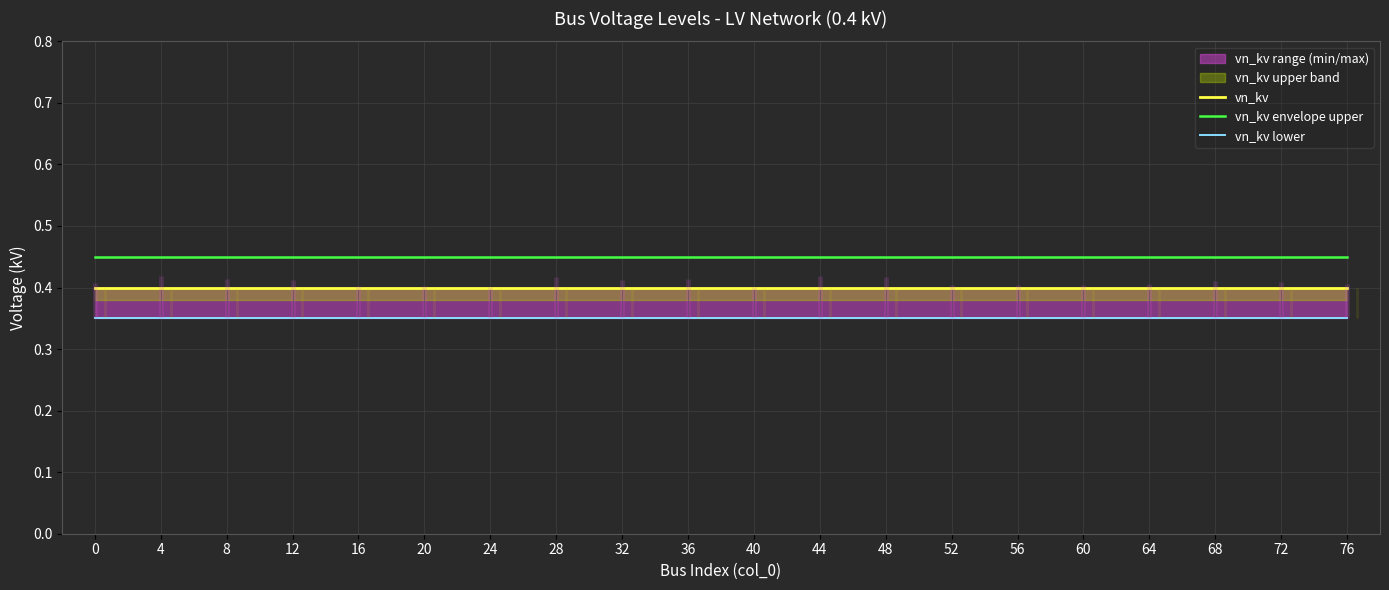

Reading left to right, what are all the values shown in this chart?

vn_kv: 0=0.4	4=0.4	8=0.4	12=0.4	16=0.4	20=0.4	24=0.4	28=0.4	32=0.4	36=0.4	40=0.4	44=0.4	48=0.4	52=0.4	56=0.4	60=0.4	64=0.4	68=0.4	72=0.4	76=0.4
vn_kv envelope upper: 0=0.5	4=0.5	8=0.5	12=0.5	16=0.5	20=0.5	24=0.5	28=0.5	32=0.5	36=0.5	40=0.5	44=0.5	48=0.5	52=0.5	56=0.5	60=0.5	64=0.5	68=0.5	72=0.5	76=0.5
vn_kv lower: 0=0.3	4=0.3	8=0.3	12=0.3	16=0.3	20=0.3	24=0.3	28=0.3	32=0.3	36=0.3	40=0.3	44=0.3	48=0.3	52=0.3	56=0.3	60=0.3	64=0.3	68=0.3	72=0.3	76=0.3